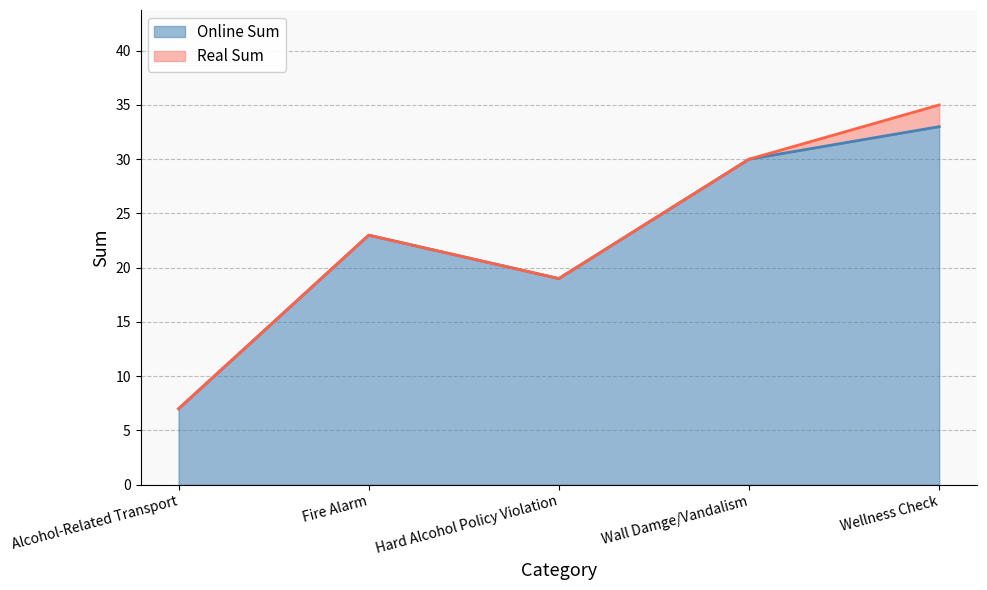

Count the Real Sum values in the range 19 to 30.

3